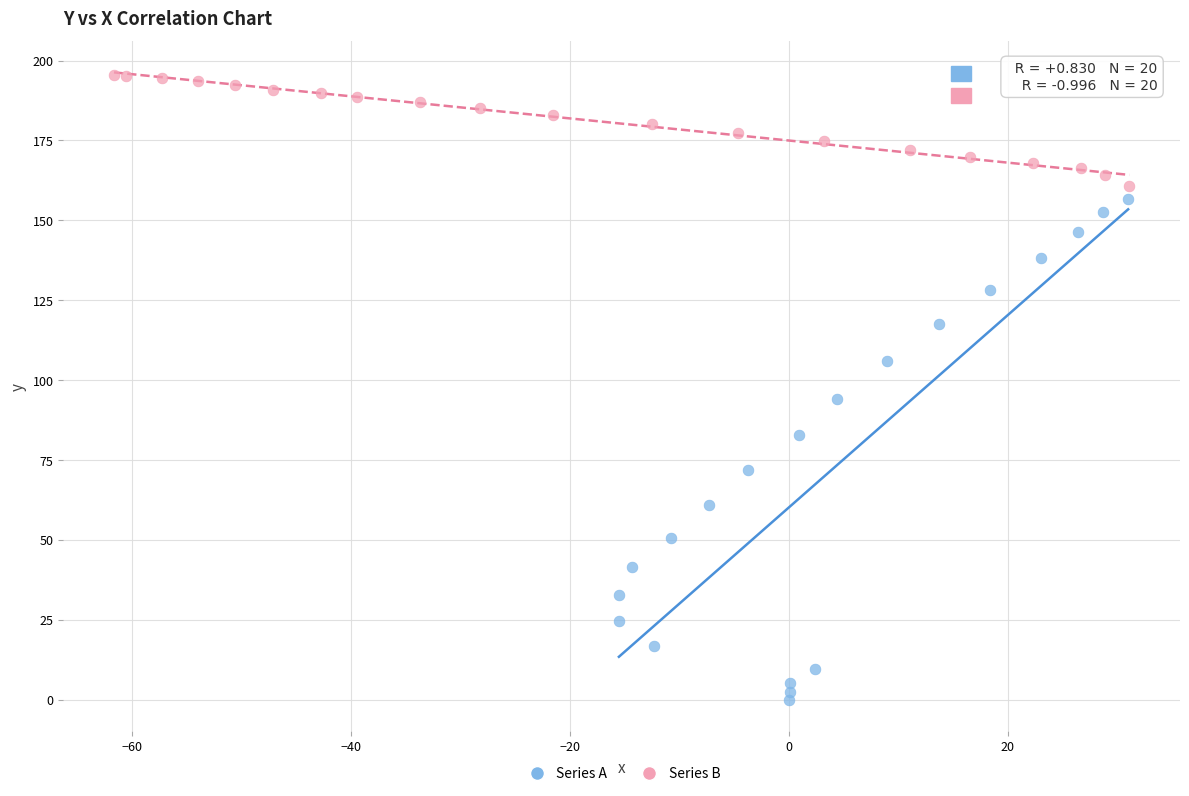

Which series reaches the maximum Y coordinate?

Series B